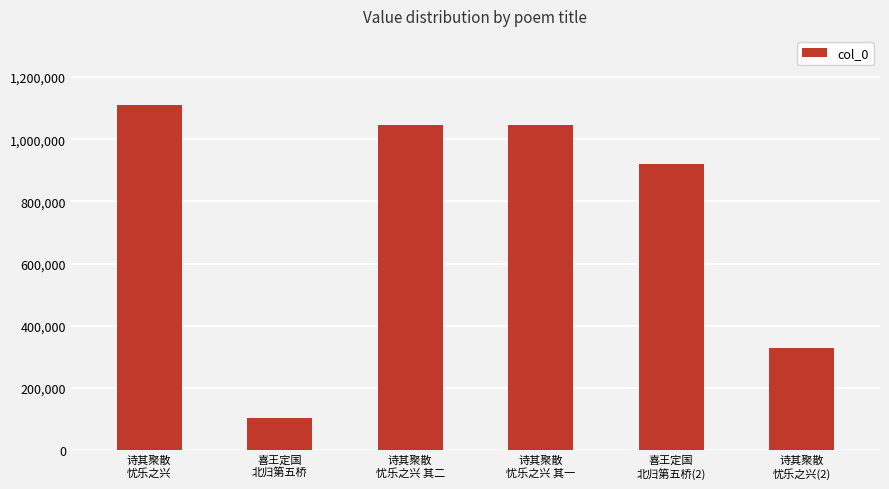

True or false: the data shows 1046041 at 诗其聚散
忧乐之兴 其一.

True